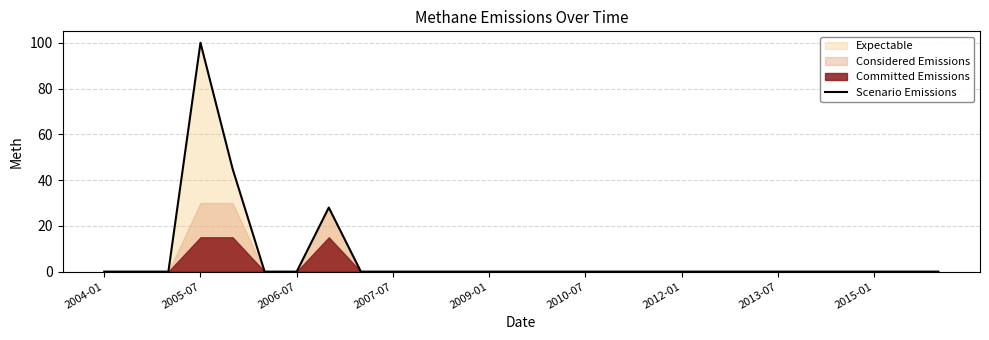

The value of Scenario Emissions at 2013-07 is 0. True or false?

True